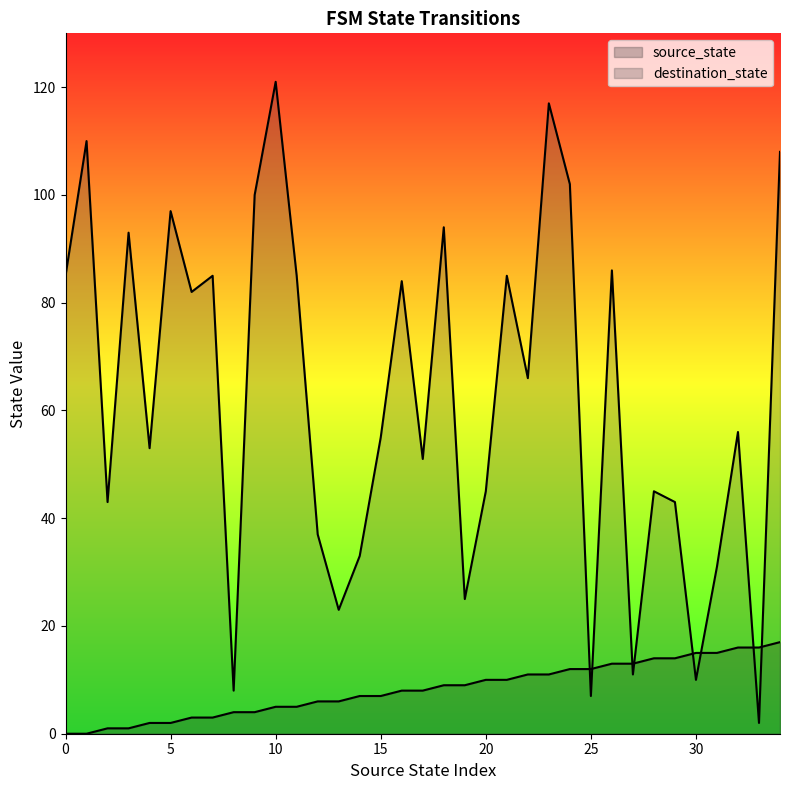

How many interior local peaks does the destination_state series have?

12